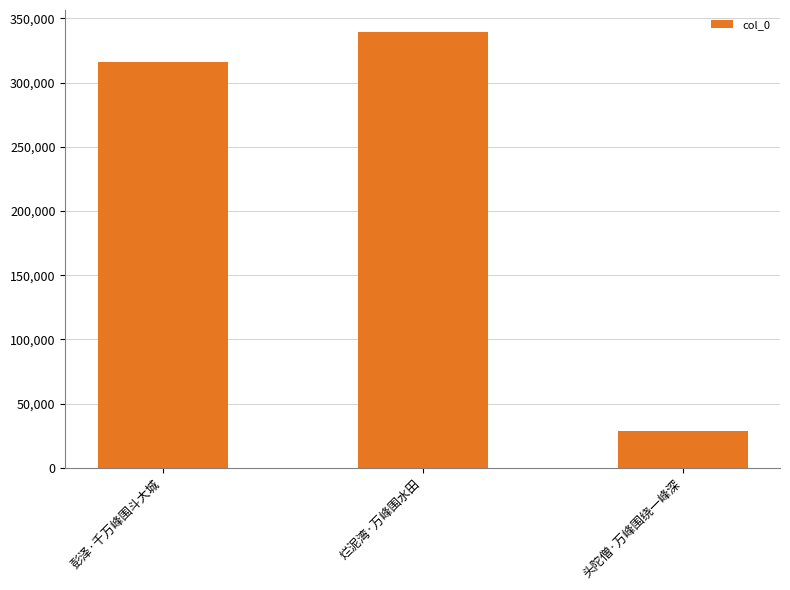

Where is the data nearest to the value 184003?

彭泽·千万峰围斗大城